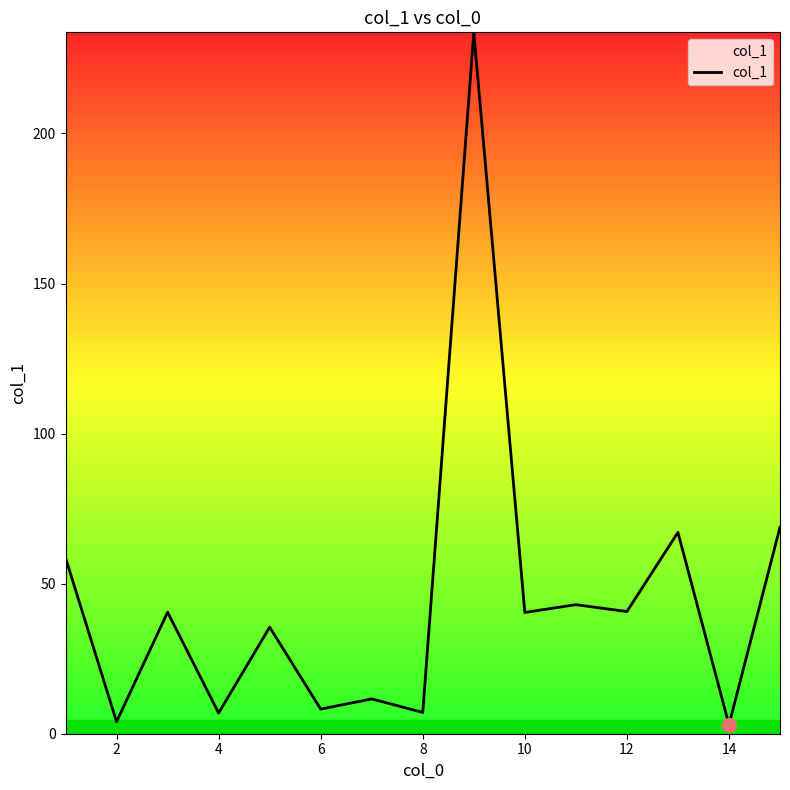

What is the difference between the maximum and minimum values?

230.7